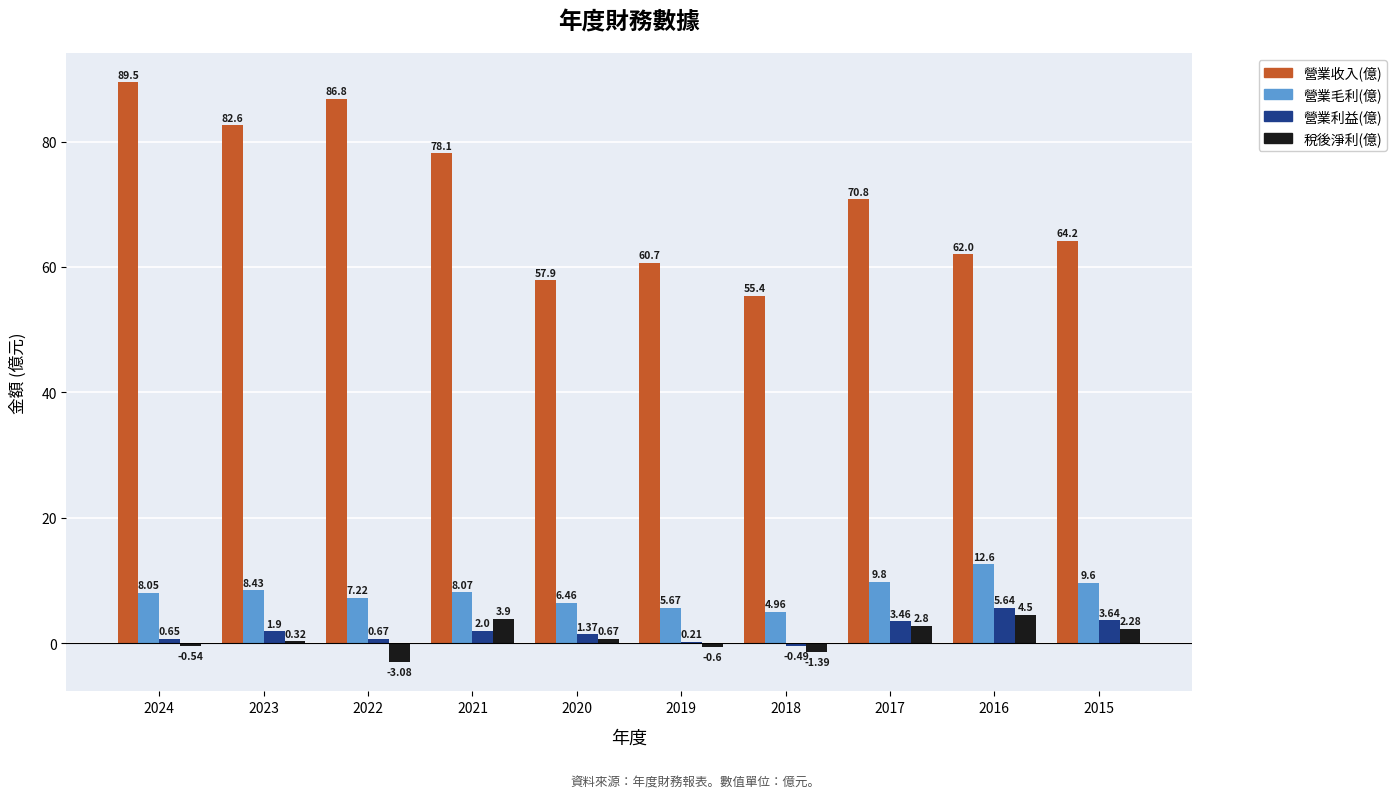

What is the sum of all 營業收入(億) values?

708.0